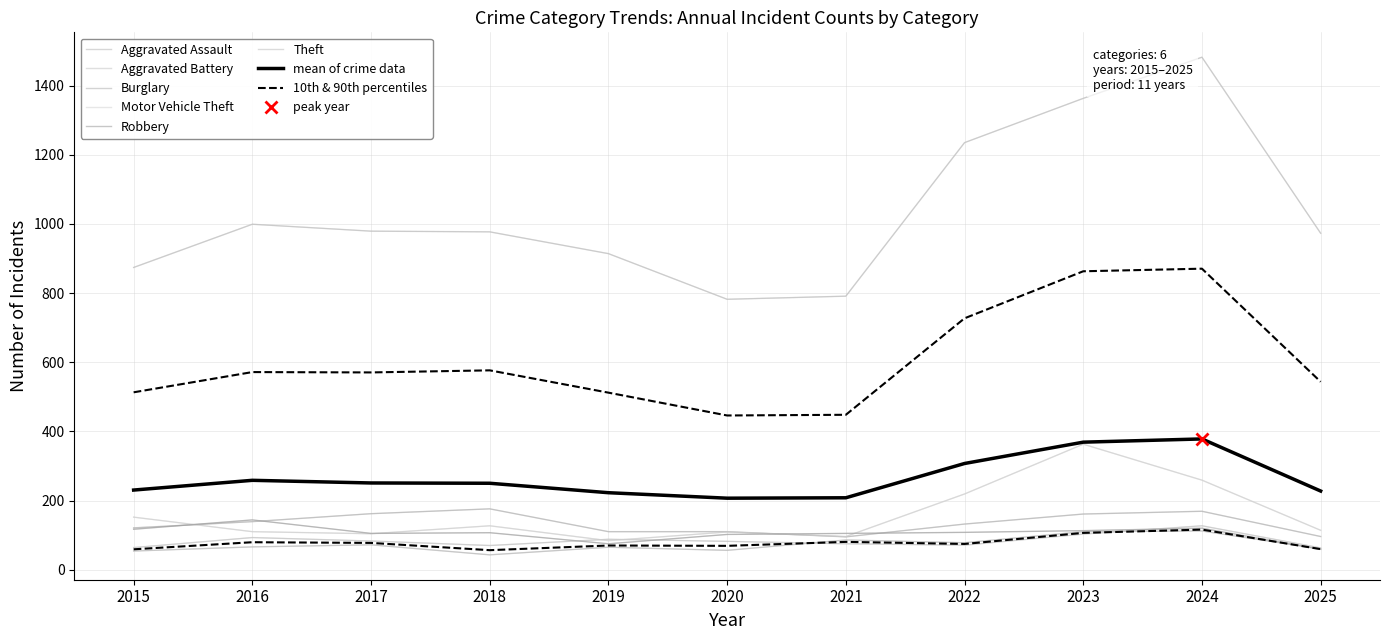

What is the minimum value shown in the chart?

43